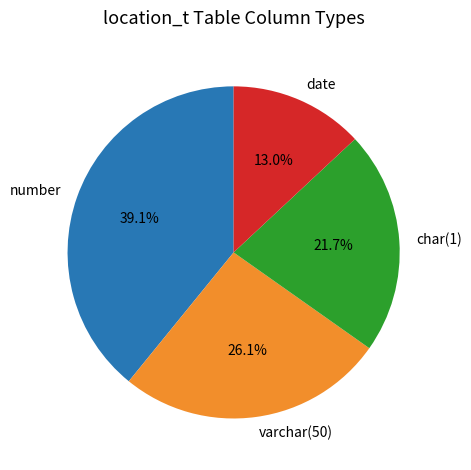

How much of the chart is everything except char(1)?

78.3%